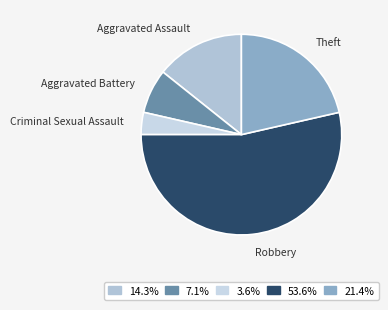

Count the number of slices in the pie.

5